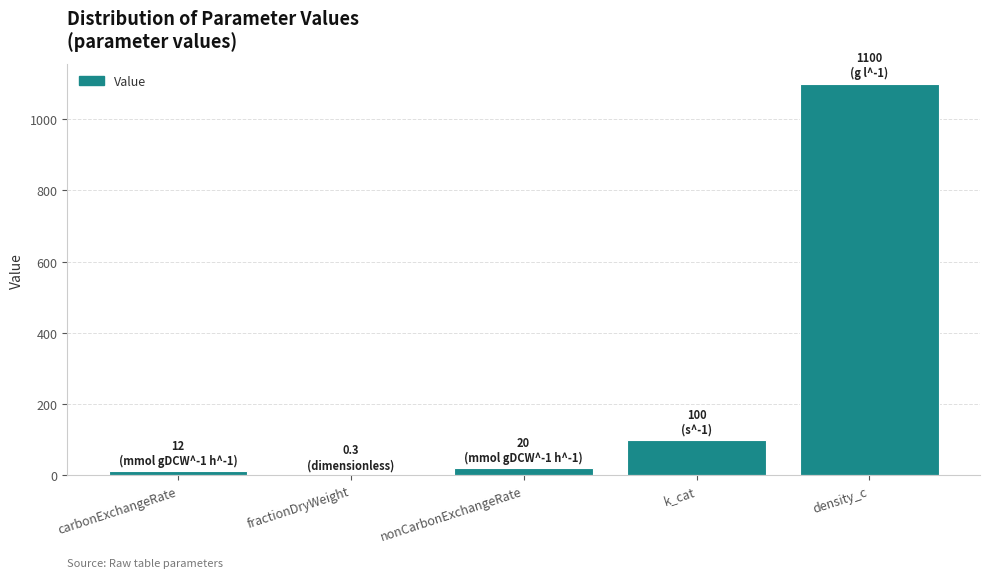

True or false: the data shows 1545.6 at density_c.

False